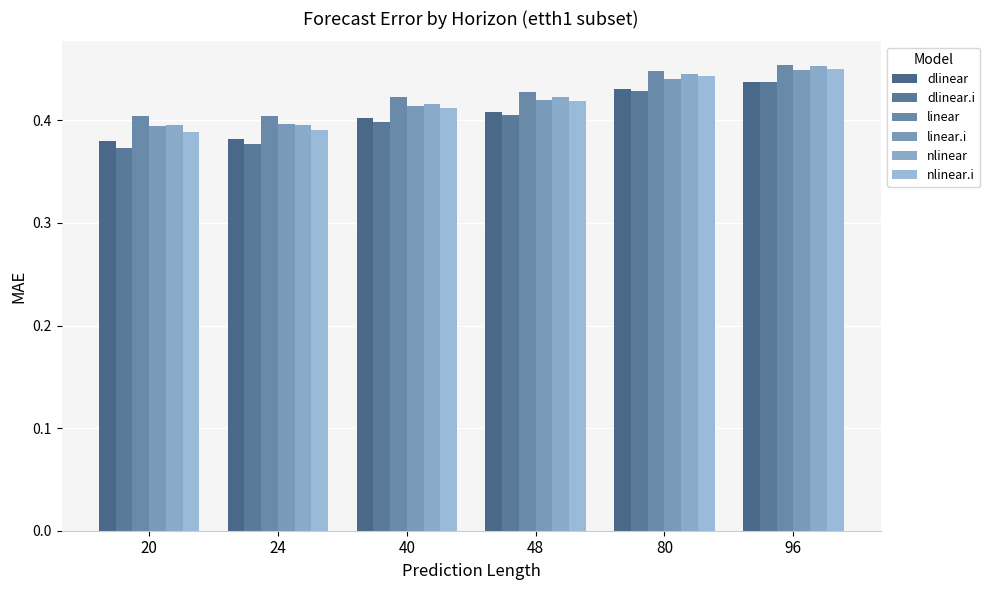

How many groups of bars are there?

6